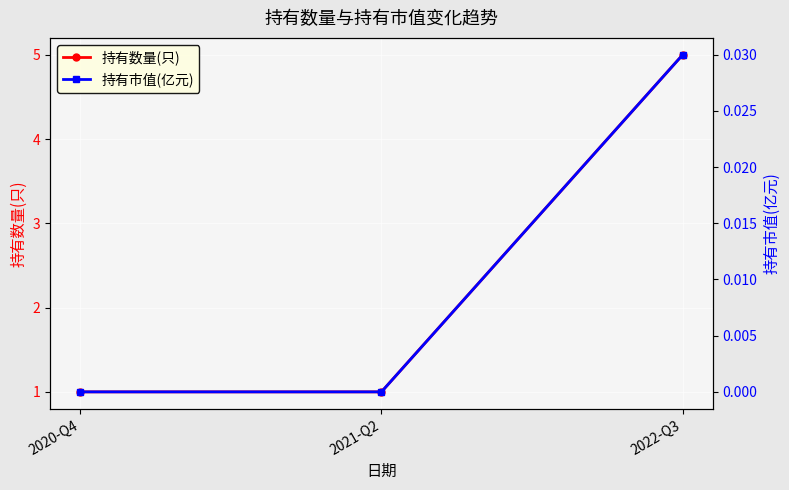

What is the maximum value shown in the chart?

5.0